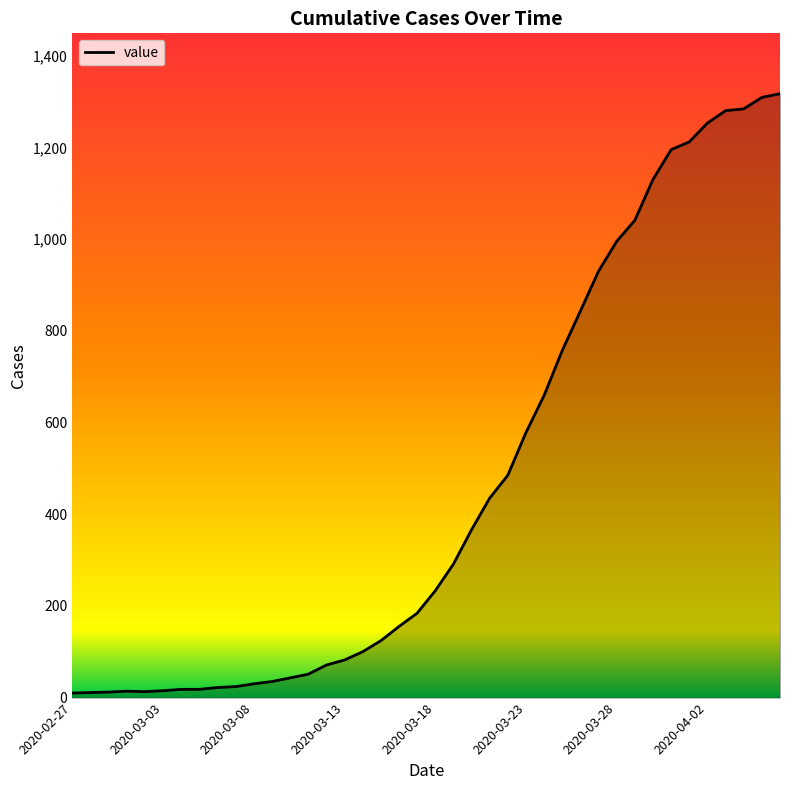

What is the maximum value shown in the chart?

1317